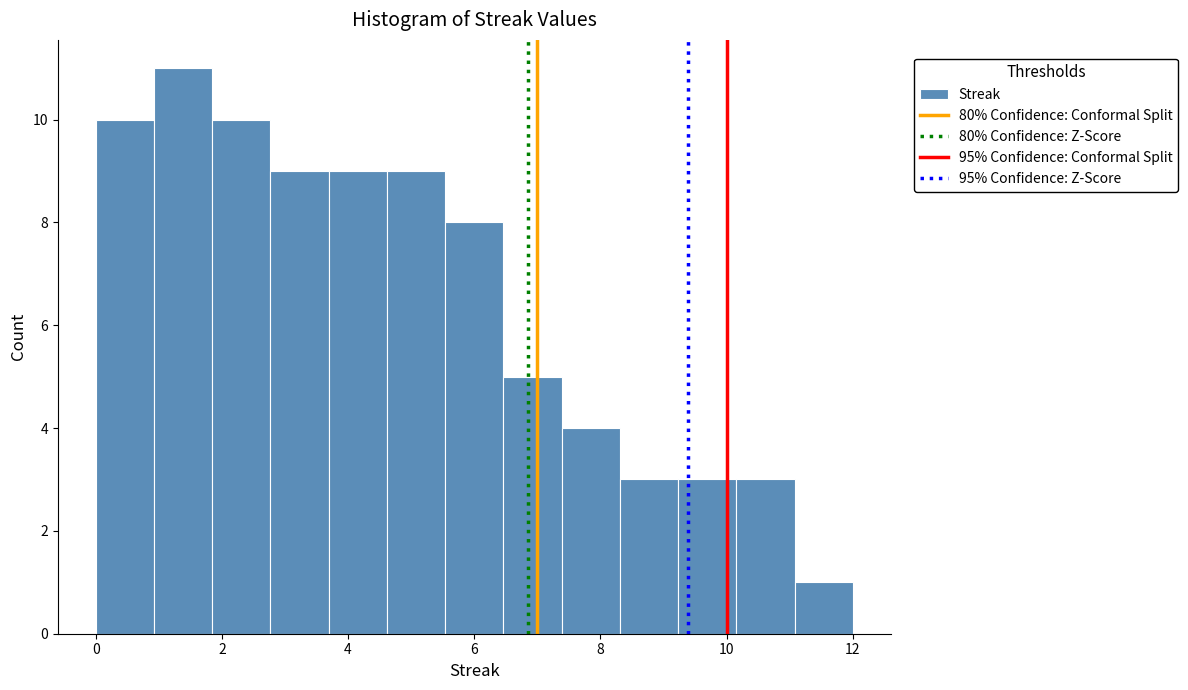

Reading left to right, transcribe this chart: for each bar, give the range it covers on the x-axis and its height. Neither the bar edges nor the heights are printed on the chart, so give them approximately, as read against the axes.

0.0 to 1.0: 10
1.0 to 1.8: 11
1.8 to 2.8: 10
2.8 to 3.6: 9
3.6 to 4.6: 9
4.6 to 5.6: 9
5.6 to 6.4: 8
6.4 to 7.4: 5
7.4 to 8.4: 4
8.4 to 9.2: 3
9.2 to 10.2: 3
10.2 to 11.0: 3
11.0 to 12.0: 1